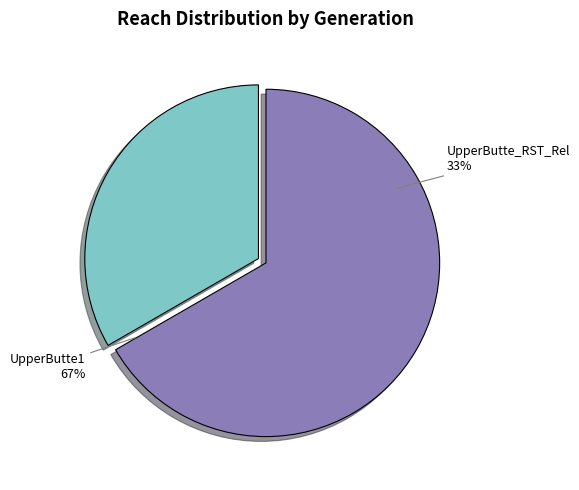

The UpperButte1 slice represents 67% of the pie. True or false?

True